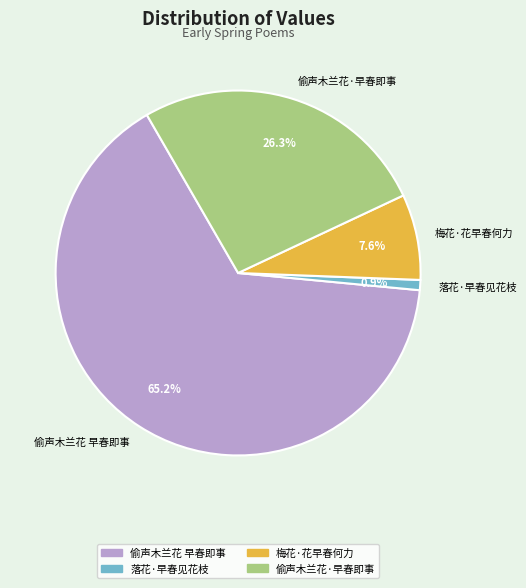

True or false: 偷声木兰花·早春即事 accounts for 13% of the total.

False